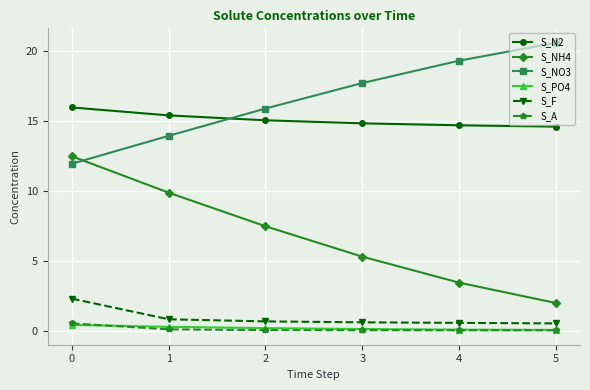

At how many categories does at least one series exceed 6?

6